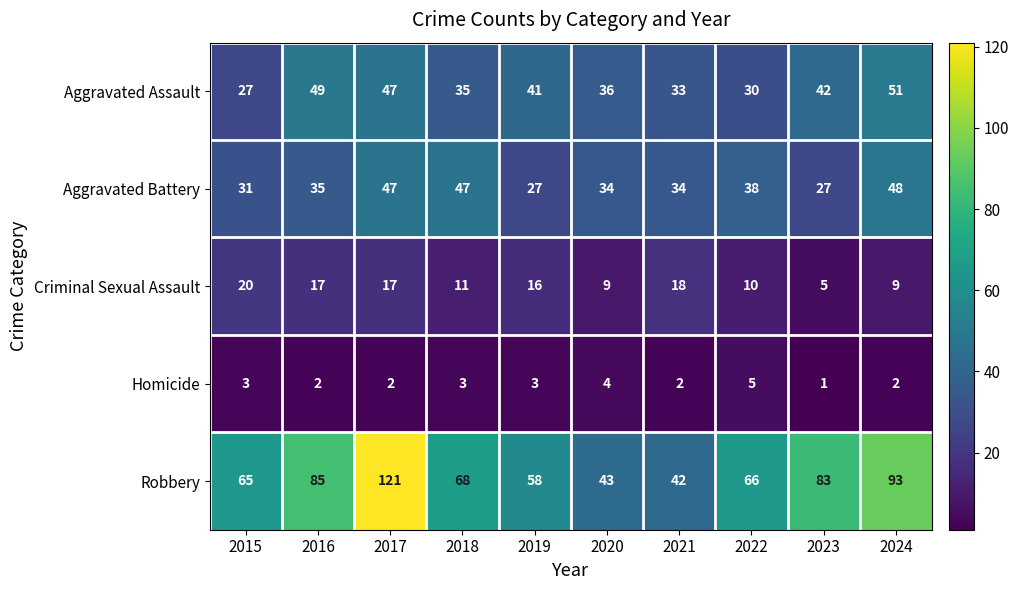

What is the total value across all series at 2022?

149